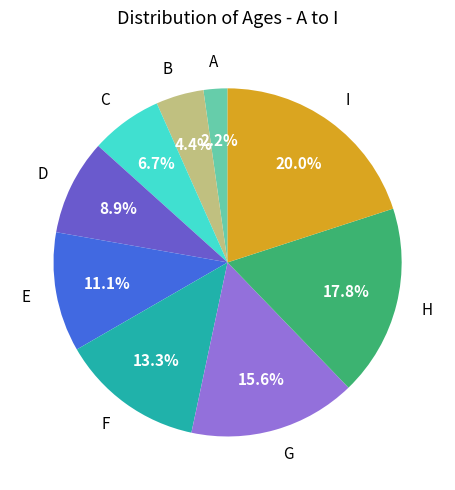

Is there any slice that represents more than half of the pie?

No